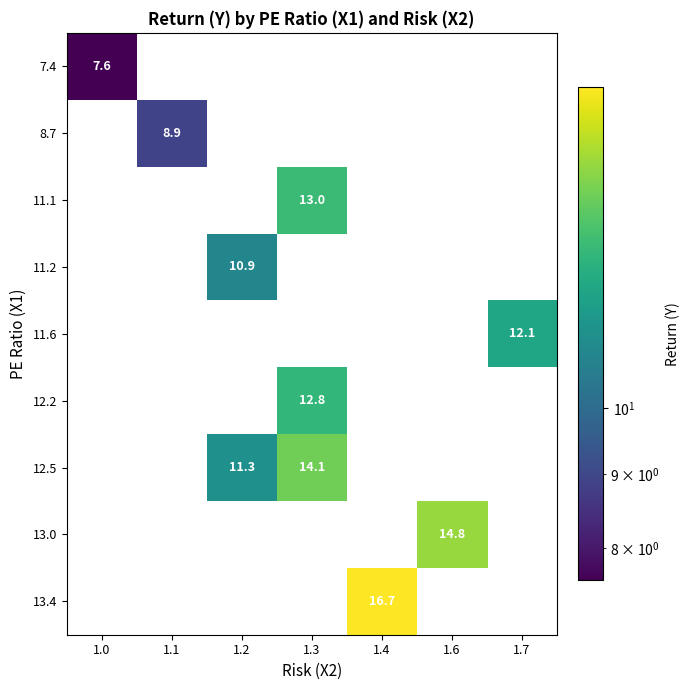

True or false: 8.7 has a value of 3.0 at 1.1.

False